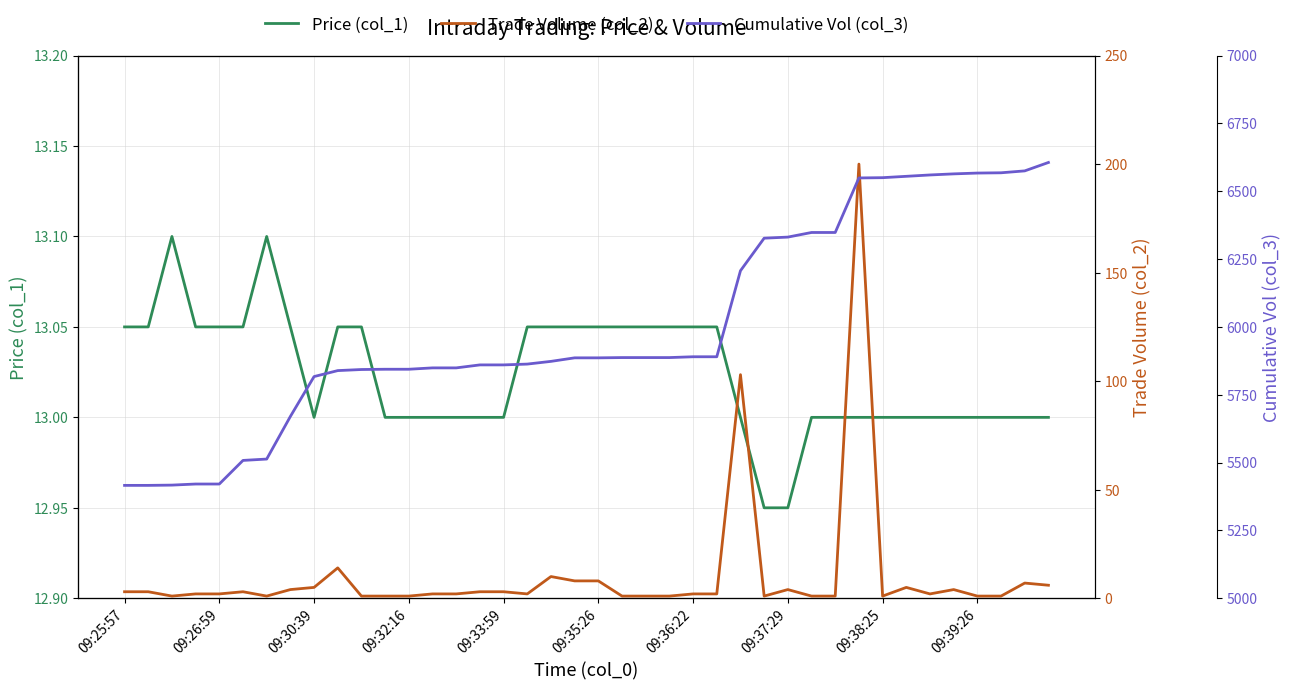

Between 23 and 31, which series saw the biggest shift?

Cumulative Vol (col_3)